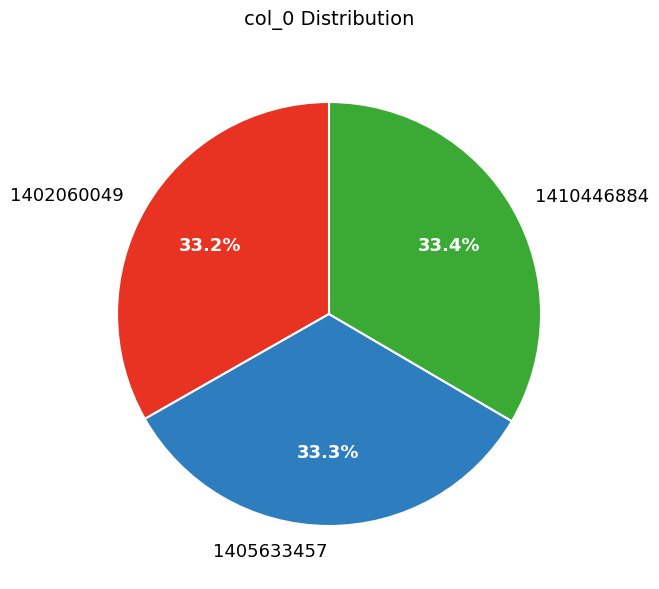

Is 1410446884 the majority of the pie?

No